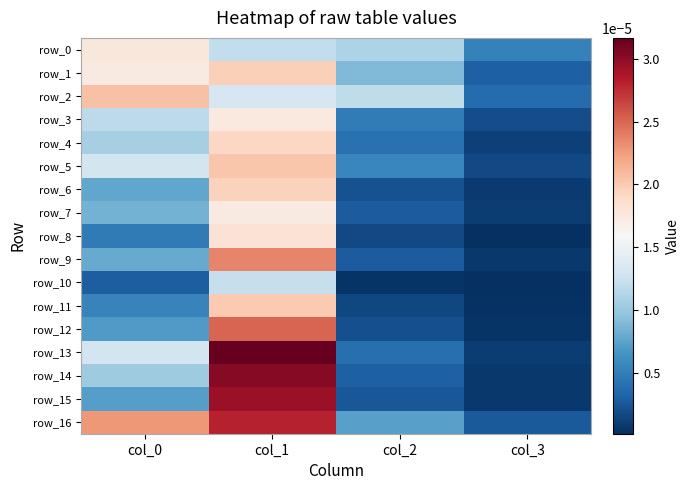

Which category has the highest value across all series?

col_1